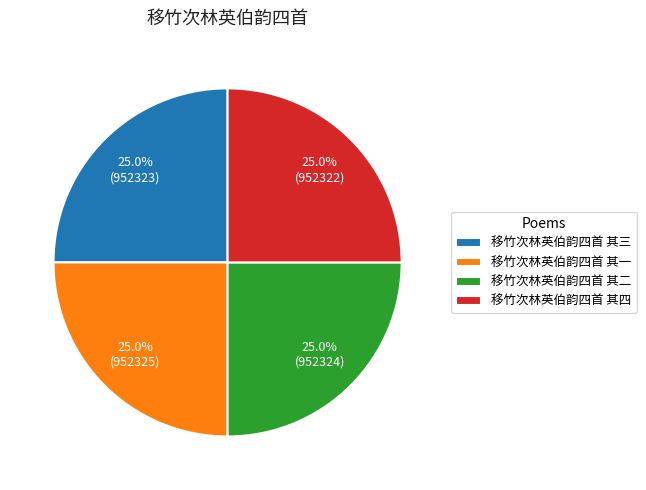

Approximately how many times larger is the value at 移竹次林英伯韵四首 其四 compared to 移竹次林英伯韵四首 其一?

1.0